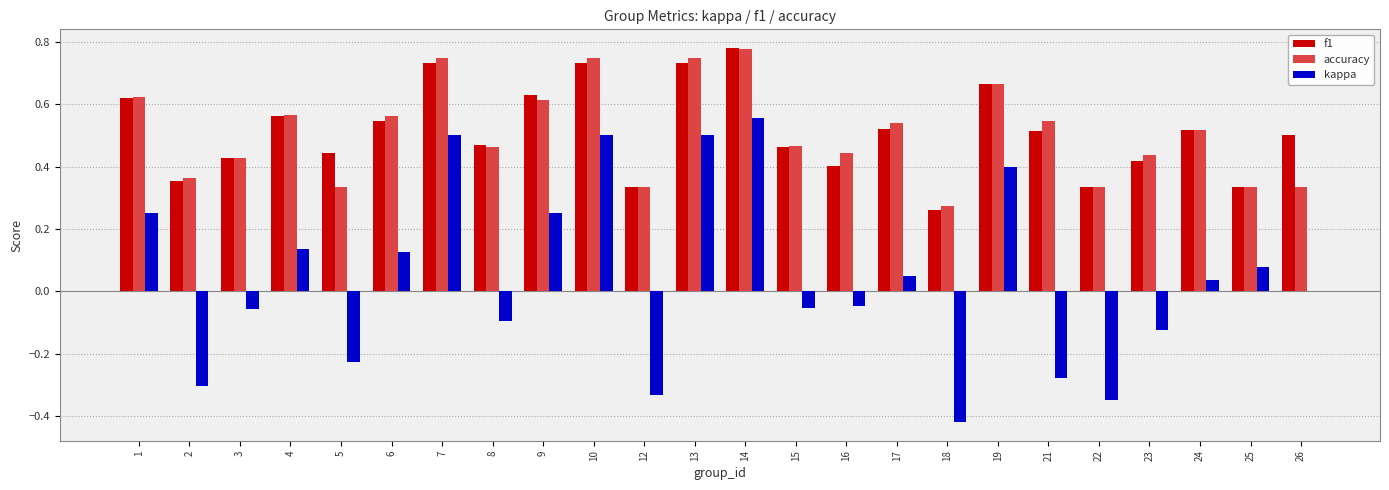

Which category has the highest value in the kappa series?

14